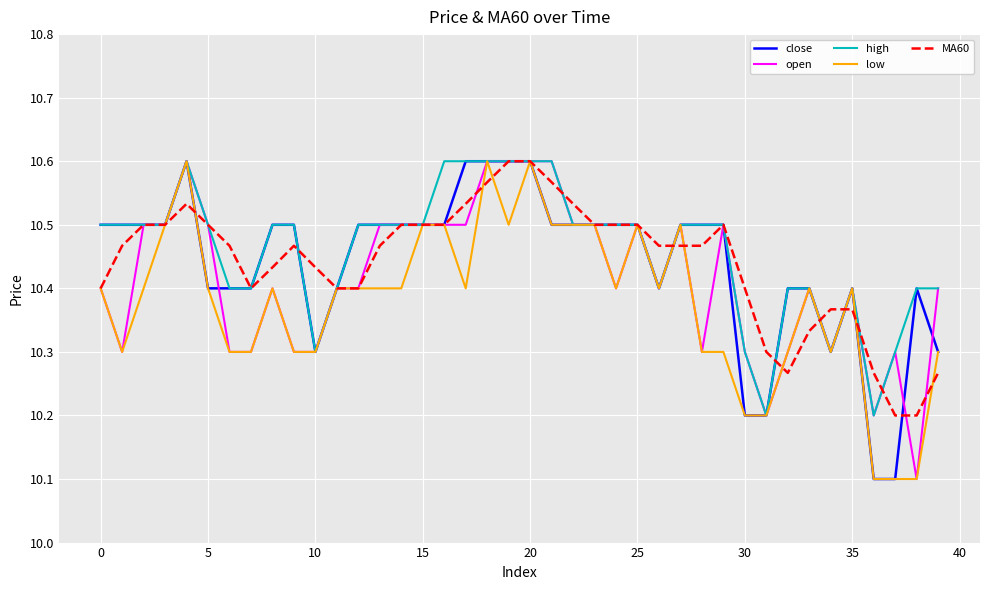

What is the label of the 20th point from the left?

19